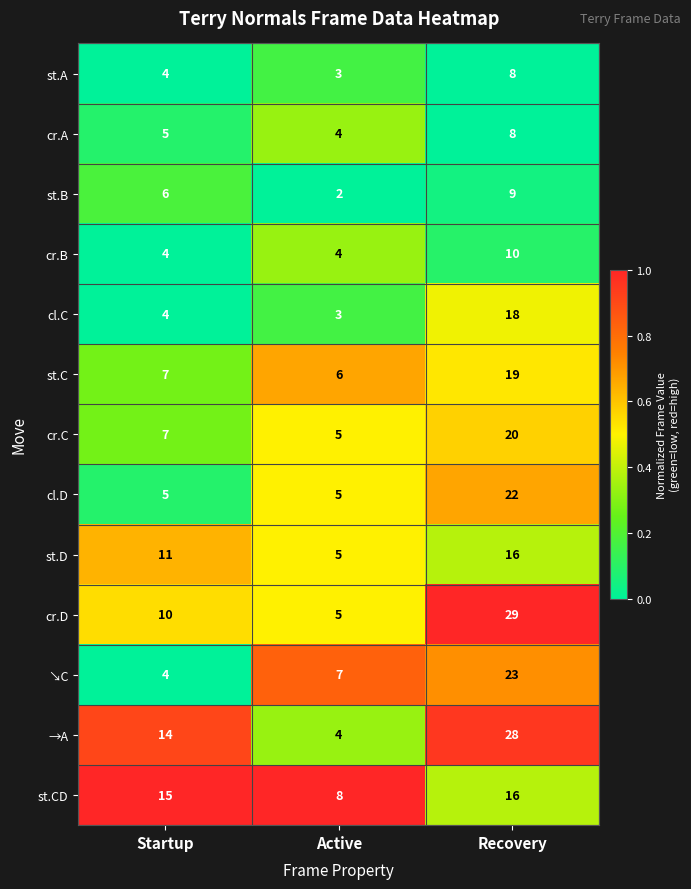

What is the lowest value of the →A series?

4